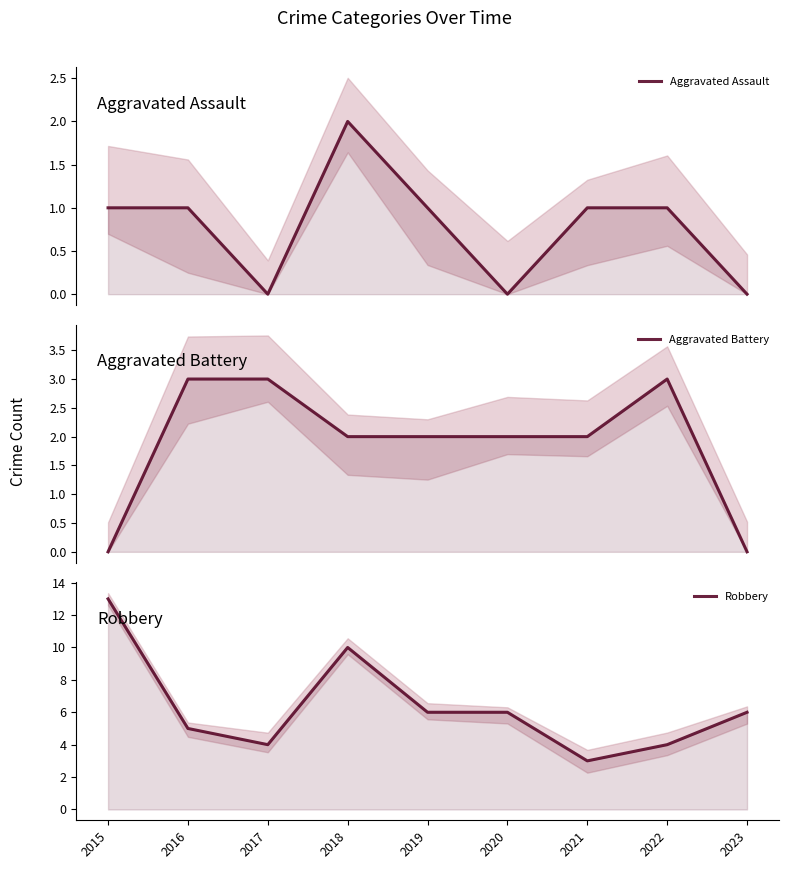

How many values in the Aggravated Battery series are below 2?

2